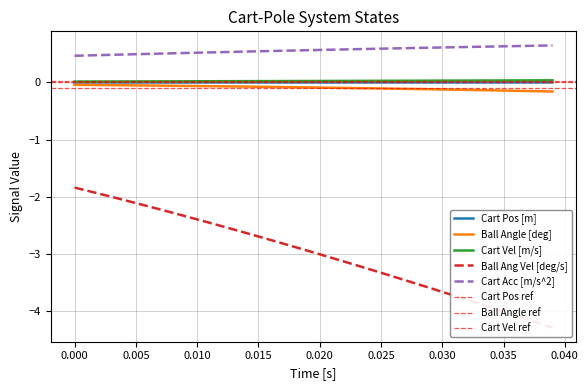

True or false: Ball Ang Vel [deg/s] and Cart Pos [m] intersect in this chart.

False